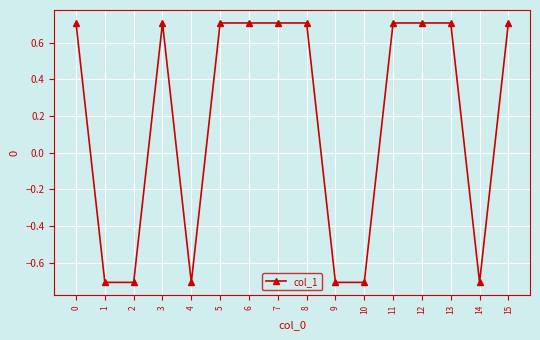

True or false: the data has more than 0 interior local peaks.

True